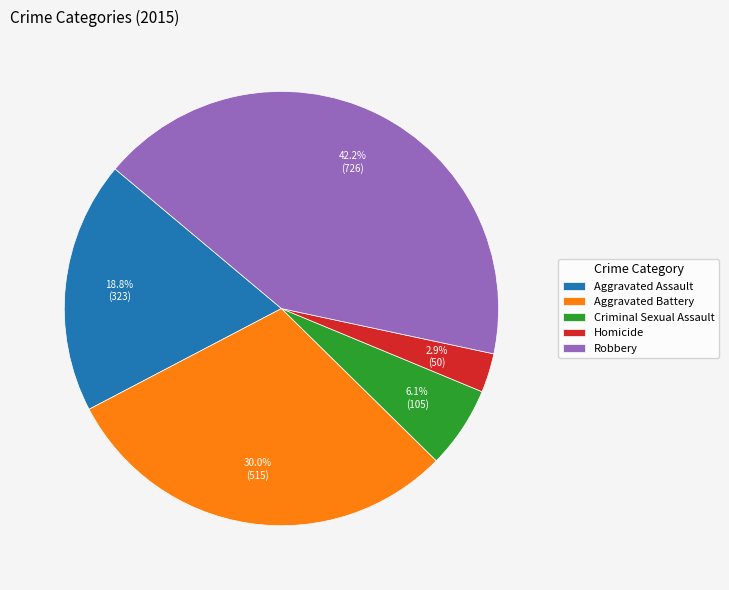

Combined, do Criminal Sexual Assault and Robbery account for over 50%?

No